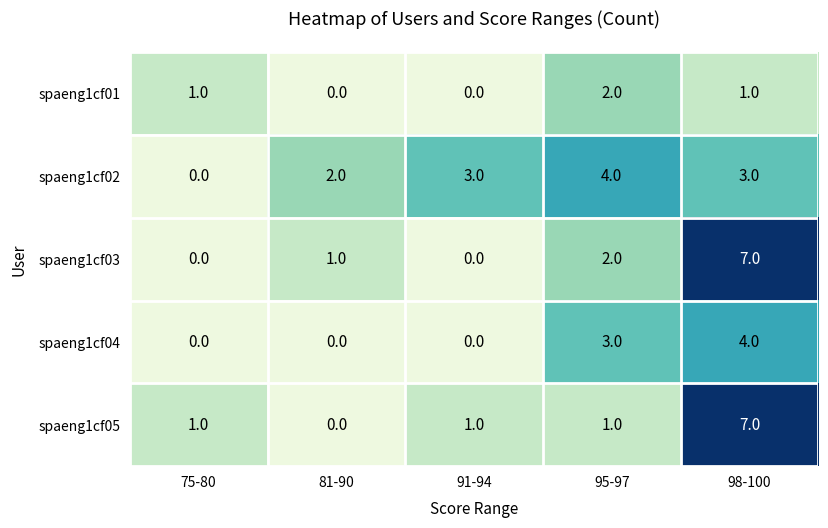

Which series has the largest total across all categories?

spaeng1cf02